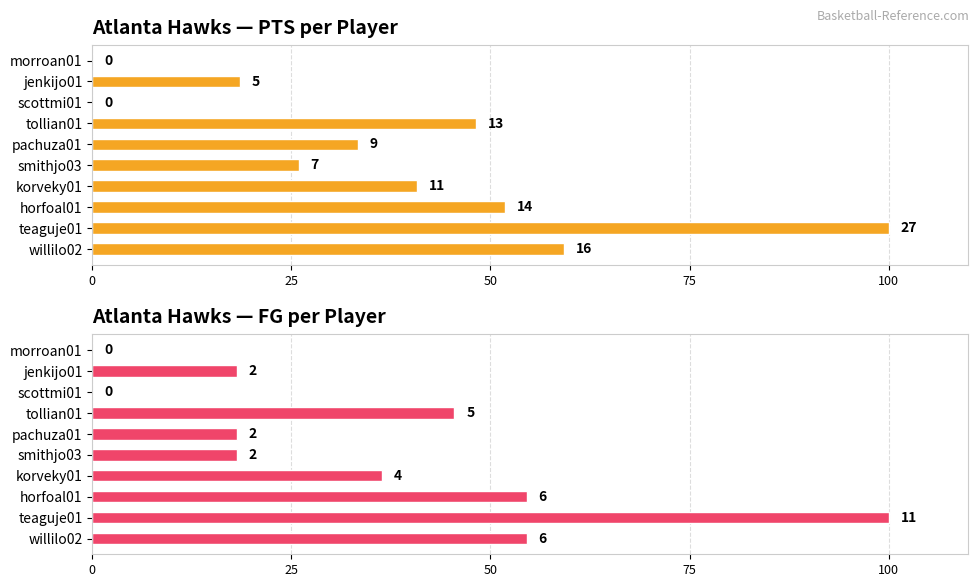

How many groups of bars are there?

10